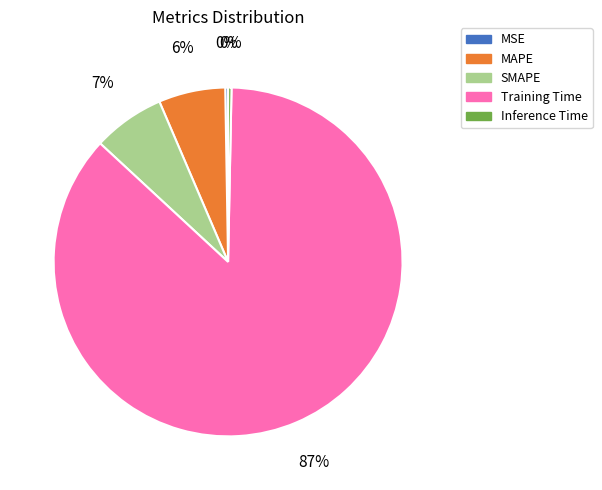

Is it true that MAPE is 6% of the pie?

True